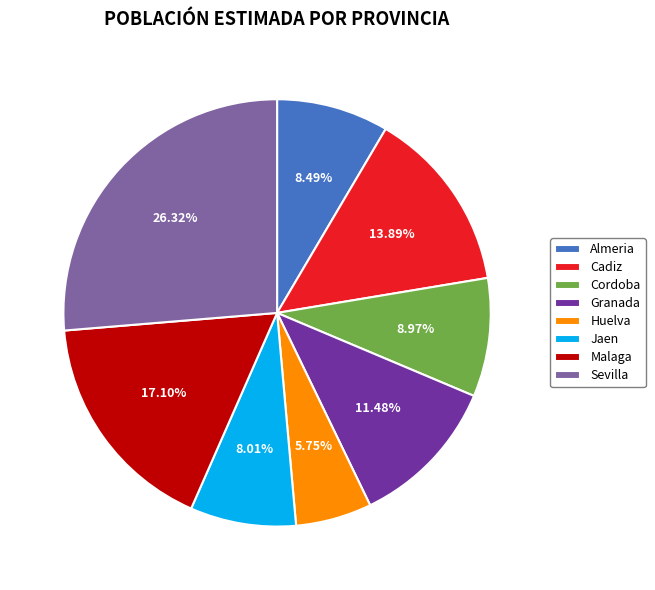

Does any single category account for the majority?

No